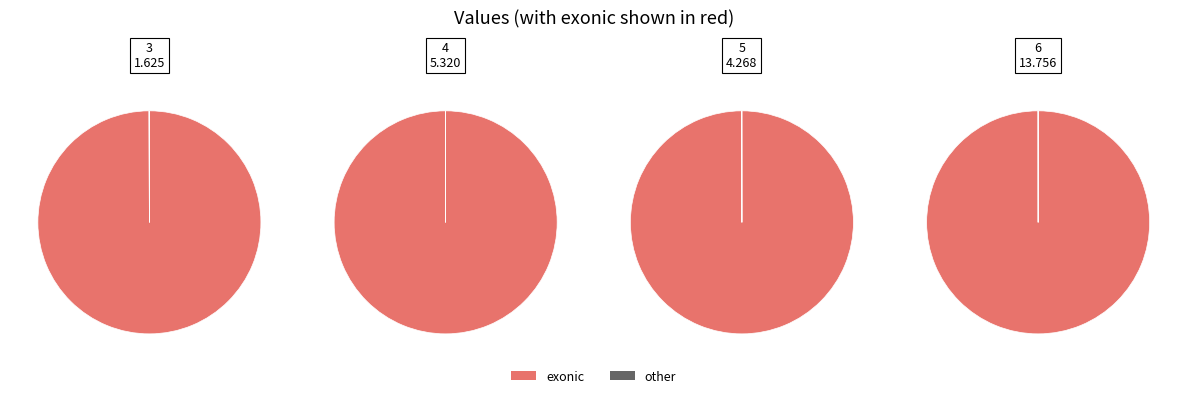

To the nearest percent, what portion does 4 represent?

21%